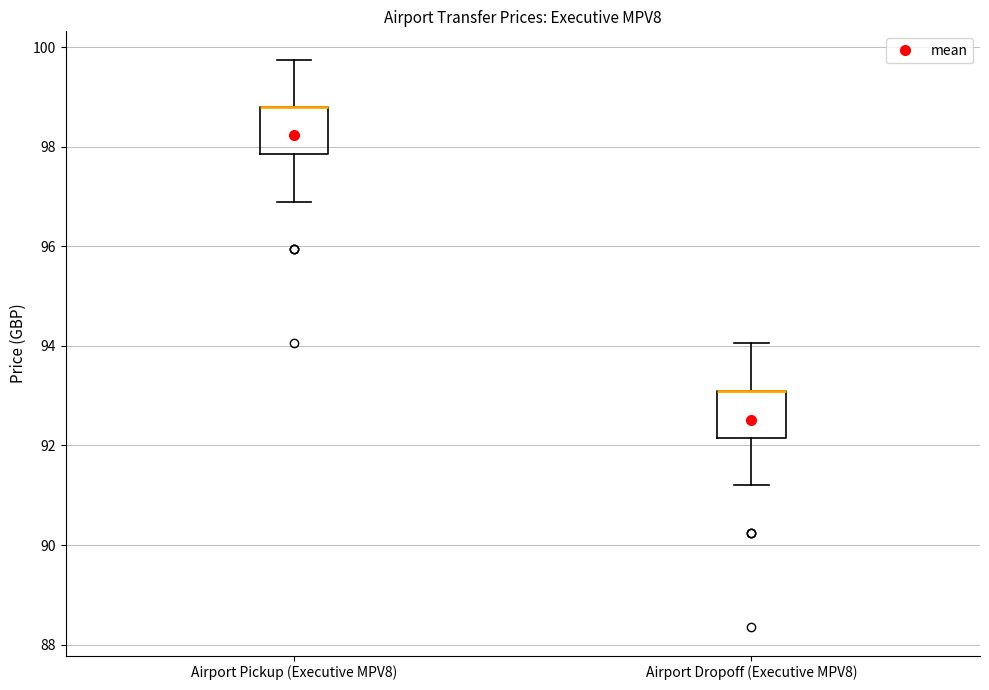

Reading left to right, transcribe this box plot: for each box, give where its median line is, the range the box spans, and where its two whiskers end, as read against the y-axis. The values are not printed on the chart, so give them approximately, as read against the axis.

Airport Pickup (Executive MPV8): median 98.8 (drawn on the box's upper edge), box 97.8 to 98.8, whiskers 97.0 to 99.8
Airport Dropoff (Executive MPV8): median 93.2 (drawn on the box's upper edge), box 92.2 to 93.2, whiskers 91.2 to 94.0